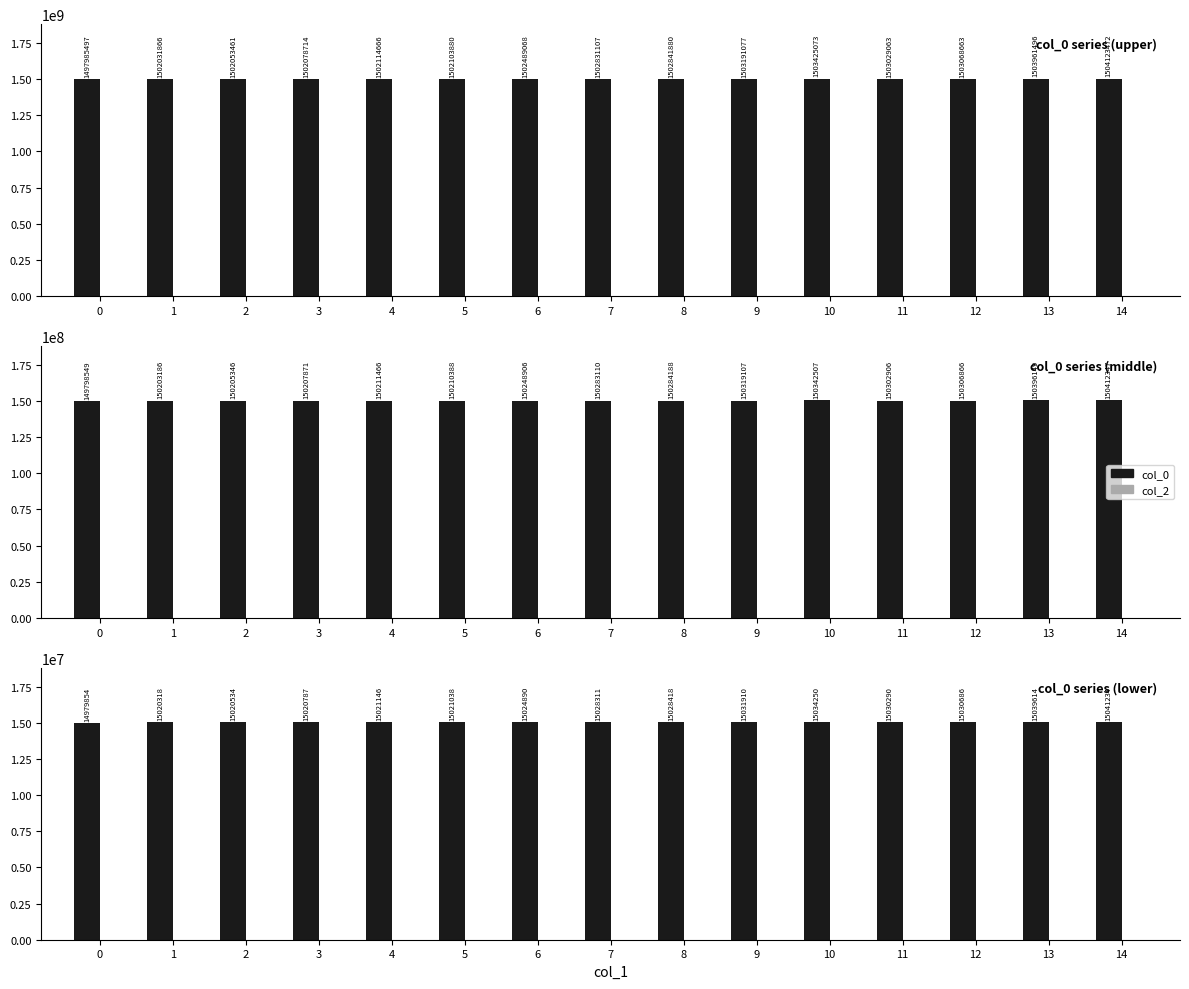

What is the total value across all series at 12?

15030686